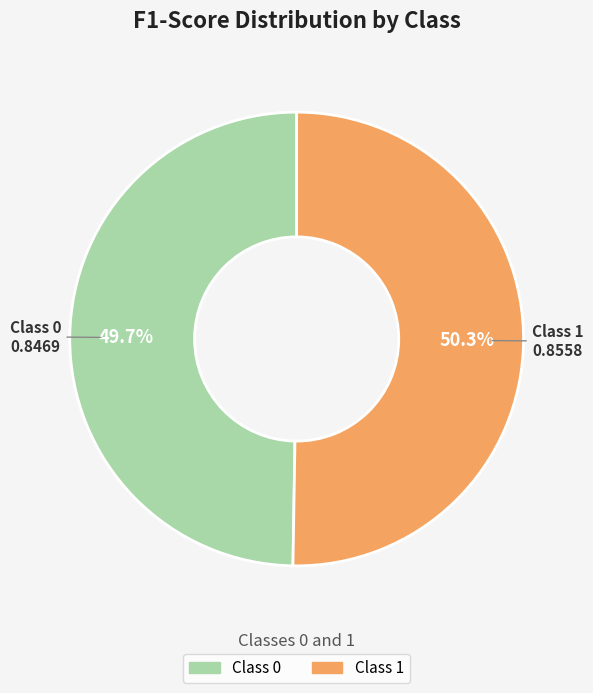

Does any single category account for the majority?

Yes